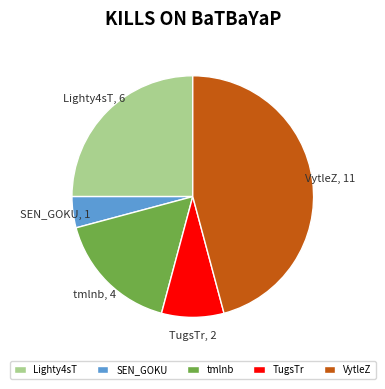

Rank the categories by value from highest to lowest.

VytleZ, Lighty4sT, tmlnb, TugsTr, SEN_GOKU